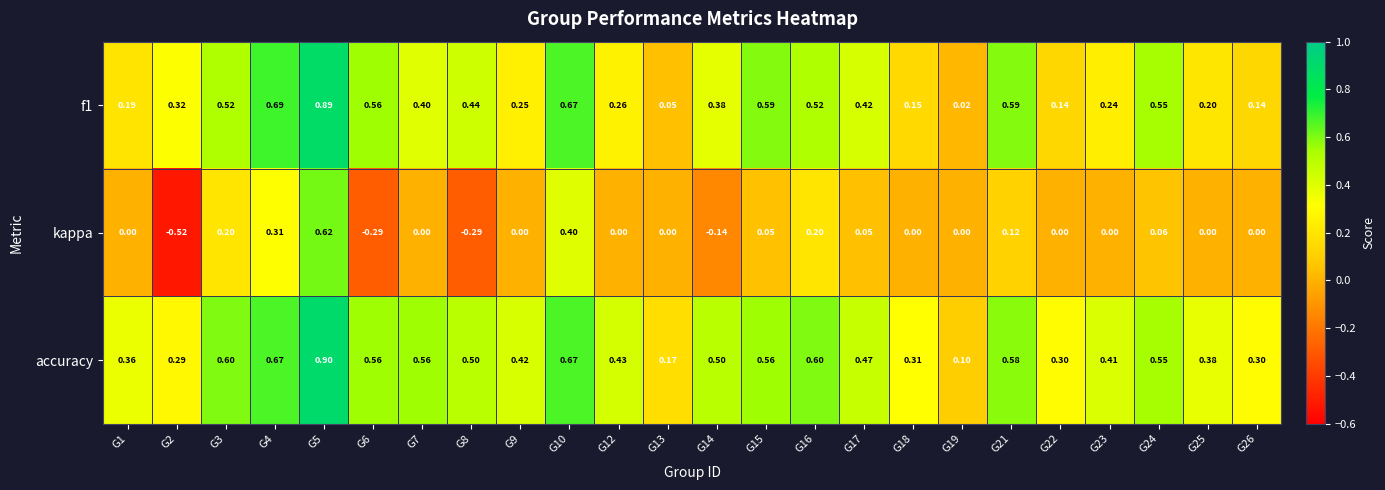

Which series has the largest total across all categories?

accuracy